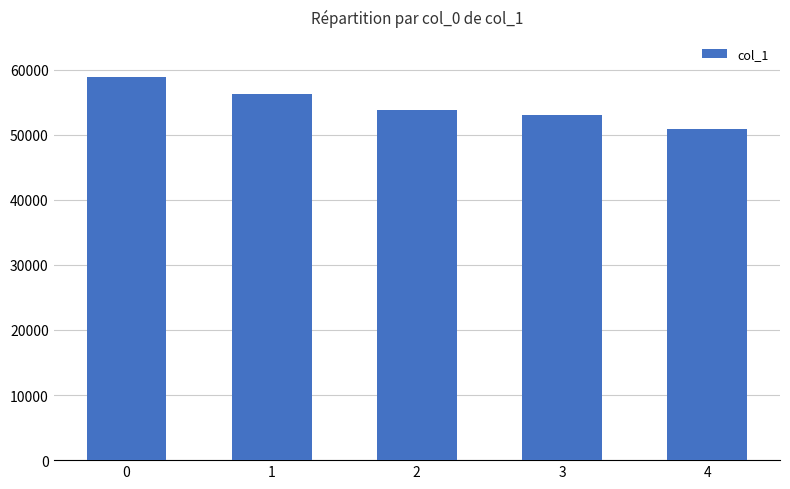

How many data points does each series have?

5